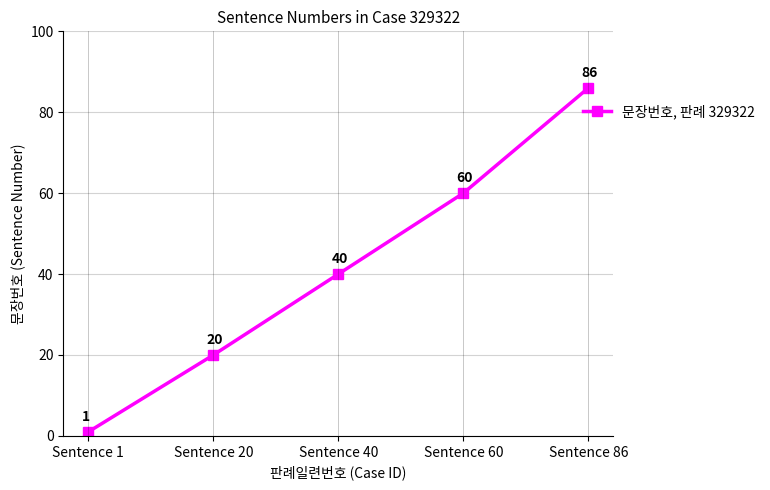

What is the value of the 2nd point from the left?

20